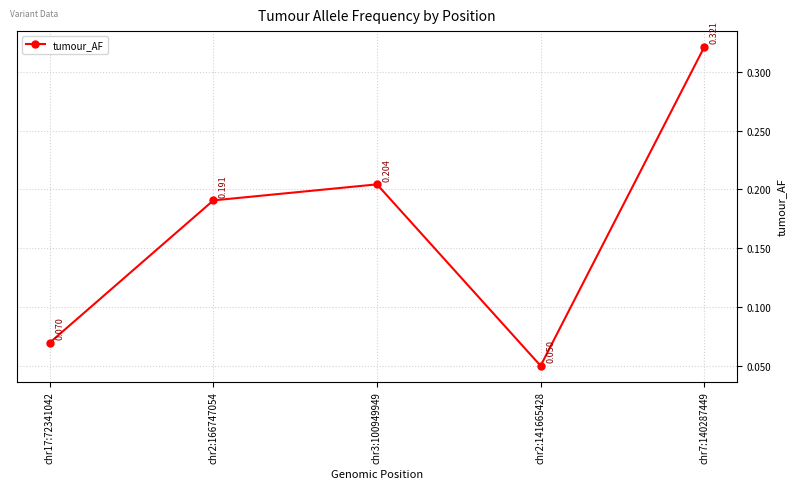

Rank the categories by value from lowest to highest.

chr2:141665428, chr17:72341042, chr2:166747054, chr3:100949949, chr7:140287449